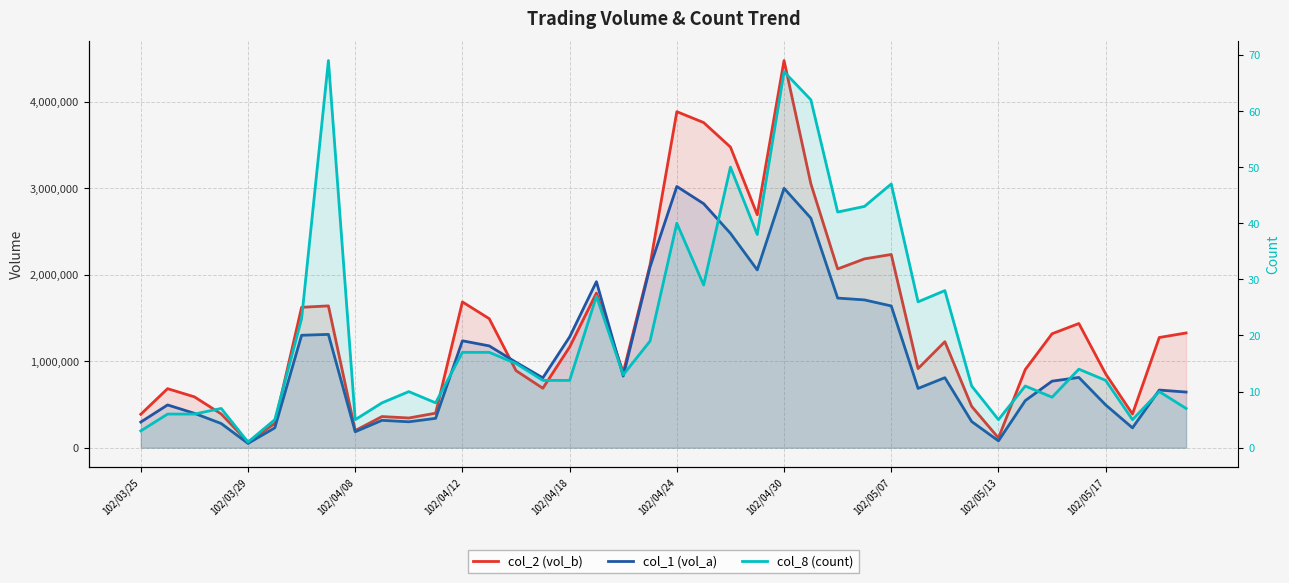

Reading right to left, transcribe all the data shown in this chart.

col_2 (vol_b): 1327340	1275090	389800	853450	1436860	1318620	904300	112710	478460	1226620	915640	2235550	2184630	2068110	3053790	4479140	2695460	3477980	3761610	3887450	2114440	870990	1788880	1164800	688000	891620	1492900	1686740	399700	343900	360640	198450	1640790	1624370	280900	65000	390600	588560	683150	387090
col_1 (vol_a): 644000	667000	230000	495000	813000	770000	545000	79000	303000	810000	686000	1640000	1710000	1731000	2656000	3001000	2057000	2480000	2823000	3022000	2091000	829000	1921000	1282000	808000	988000	1178000	1237000	340000	300000	317000	185000	1311000	1301000	230000	50000	280000	398000	495000	297000
col_8 (count): 7	10	5	12	14	9	11	5	11	28	26	47	43	42	62	67	38	50	29	40	19	13	27	12	12	15	17	17	8	10	8	5	69	23	5	1	7	6	6	3